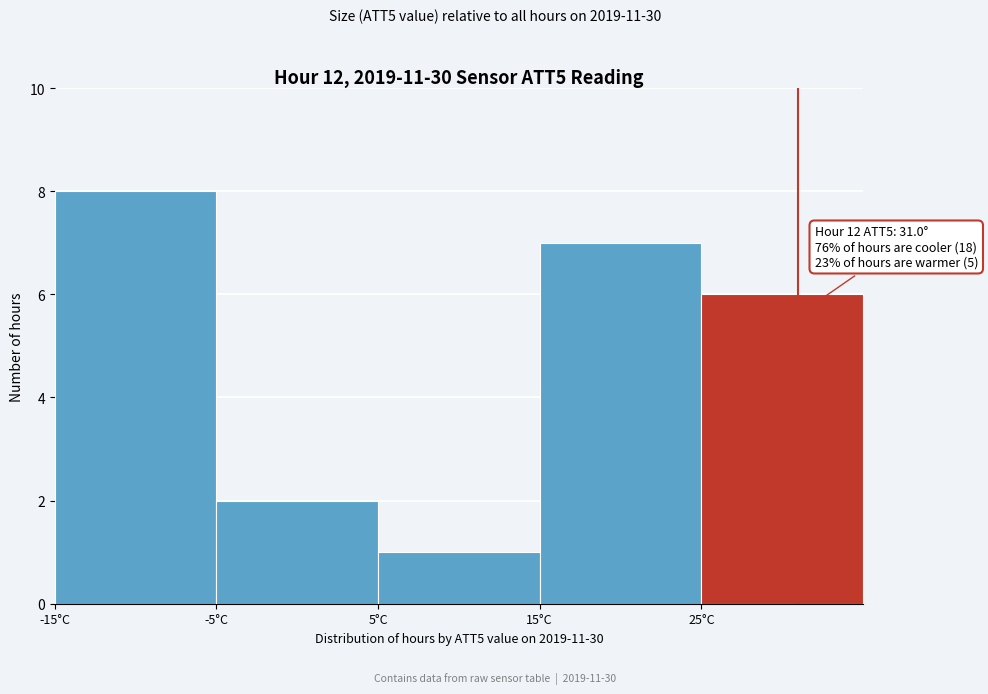

Over which range of the x-axis is the bar tallest?

-15 to -5